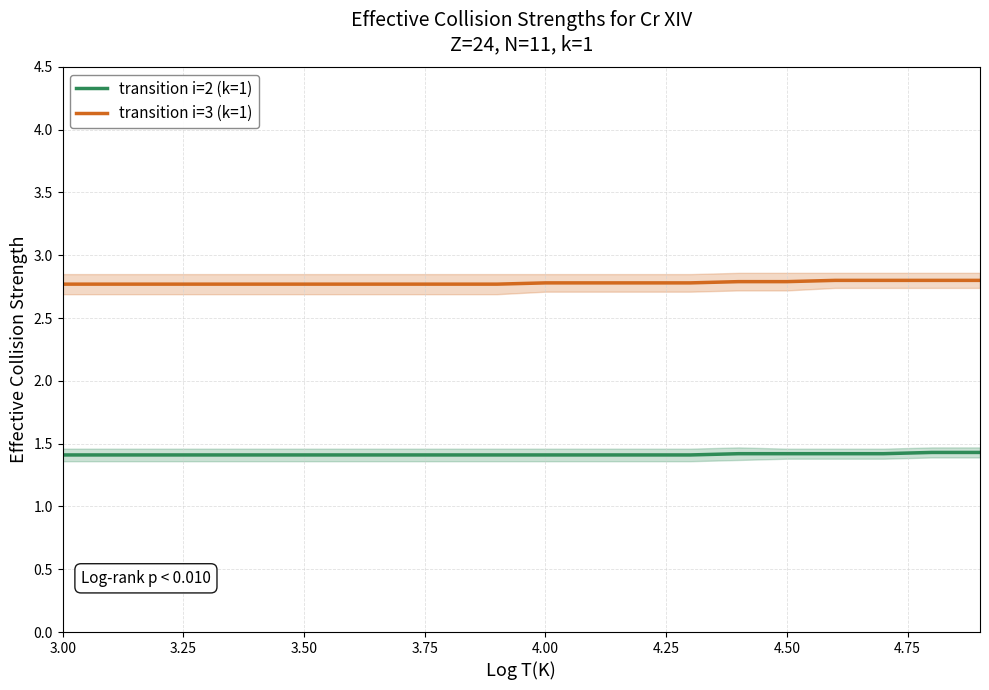

How many distinct data groups are displayed?

2